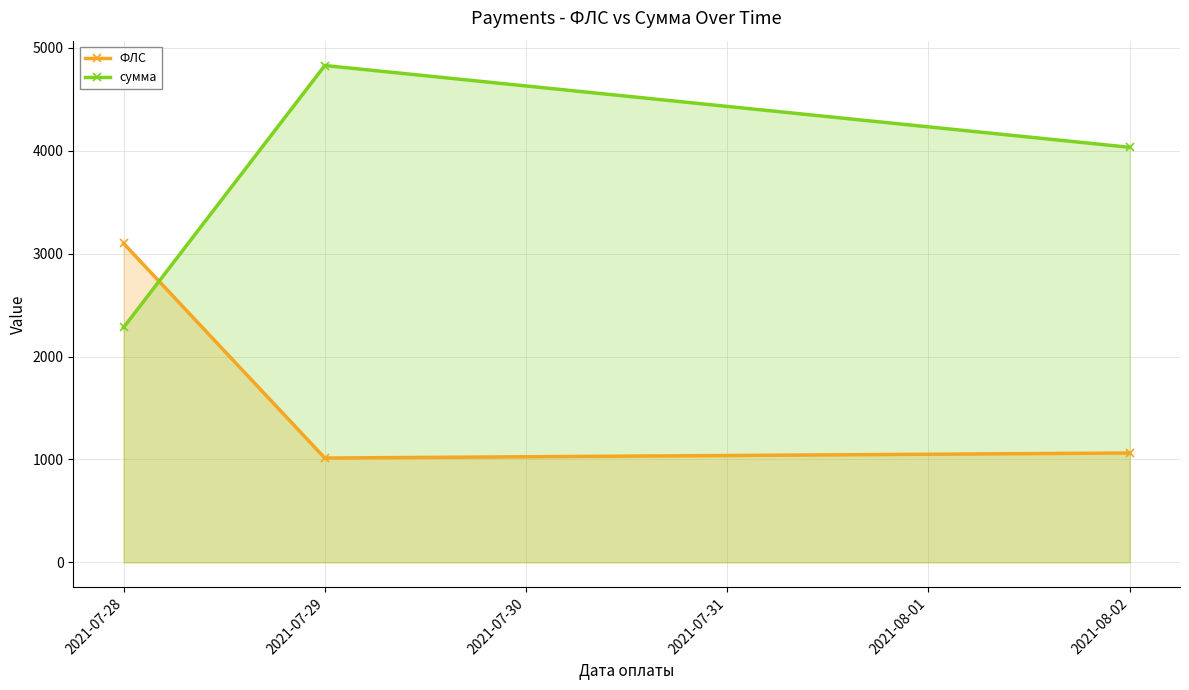

Reading left to right, list all the values displayed in this chart.

ФЛС: 2021-07-28=3099.0	2021-07-29=1014.0	2021-08-02=1063.0
сумма: 2021-07-28=2282.6	2021-07-29=4827.2	2021-08-02=4032.7